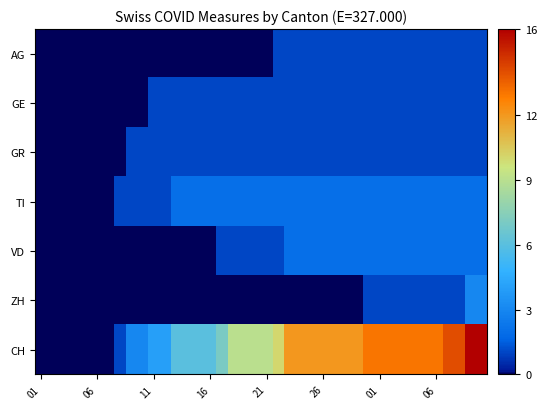

At which category is the sum across all series the highest?

38